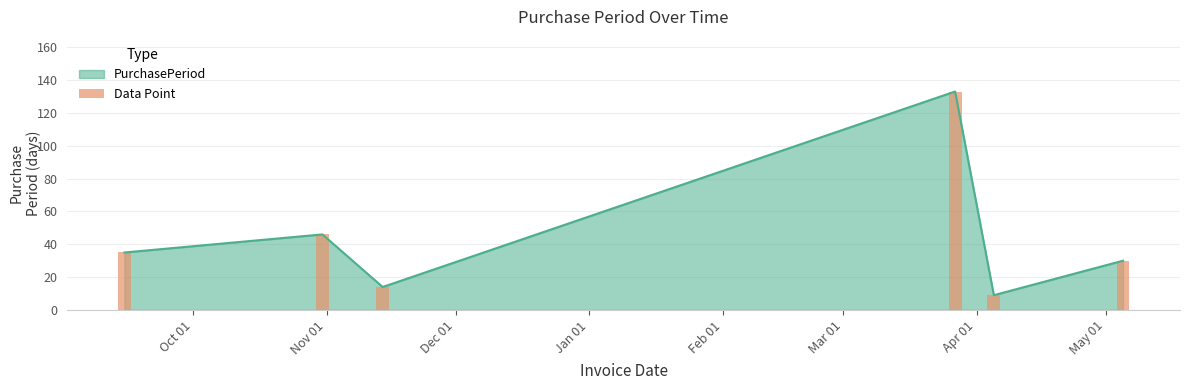

What is the maximum value for PurchasePeriod?

133